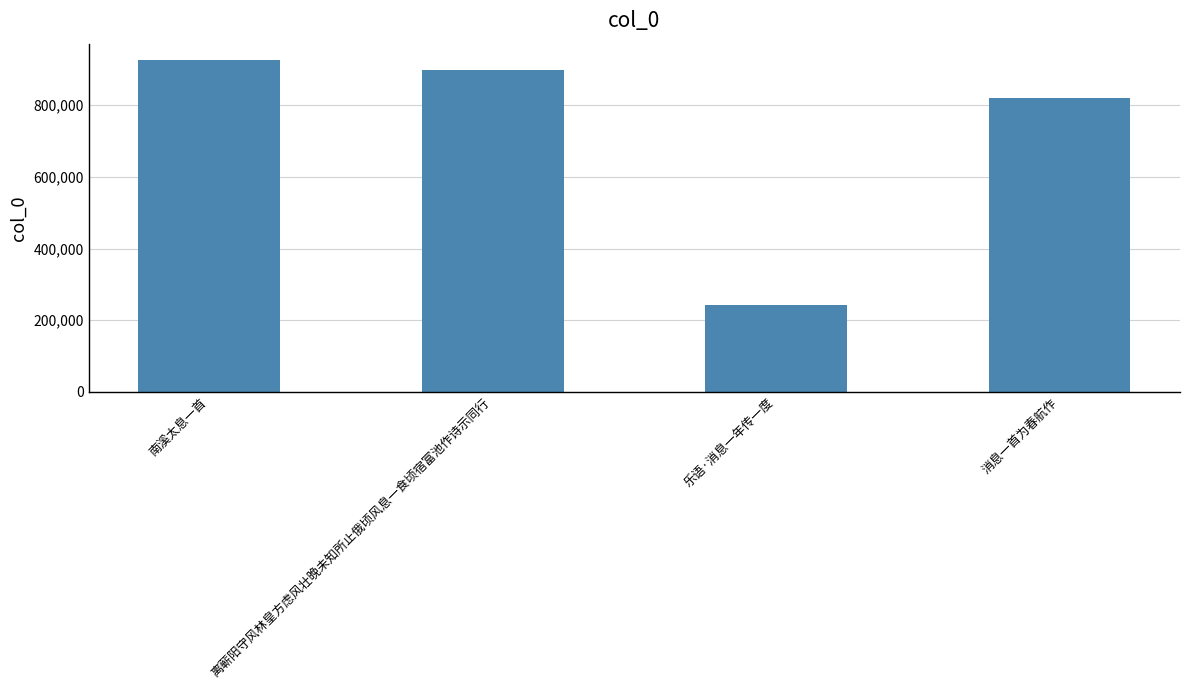

Are the bars horizontal?

No